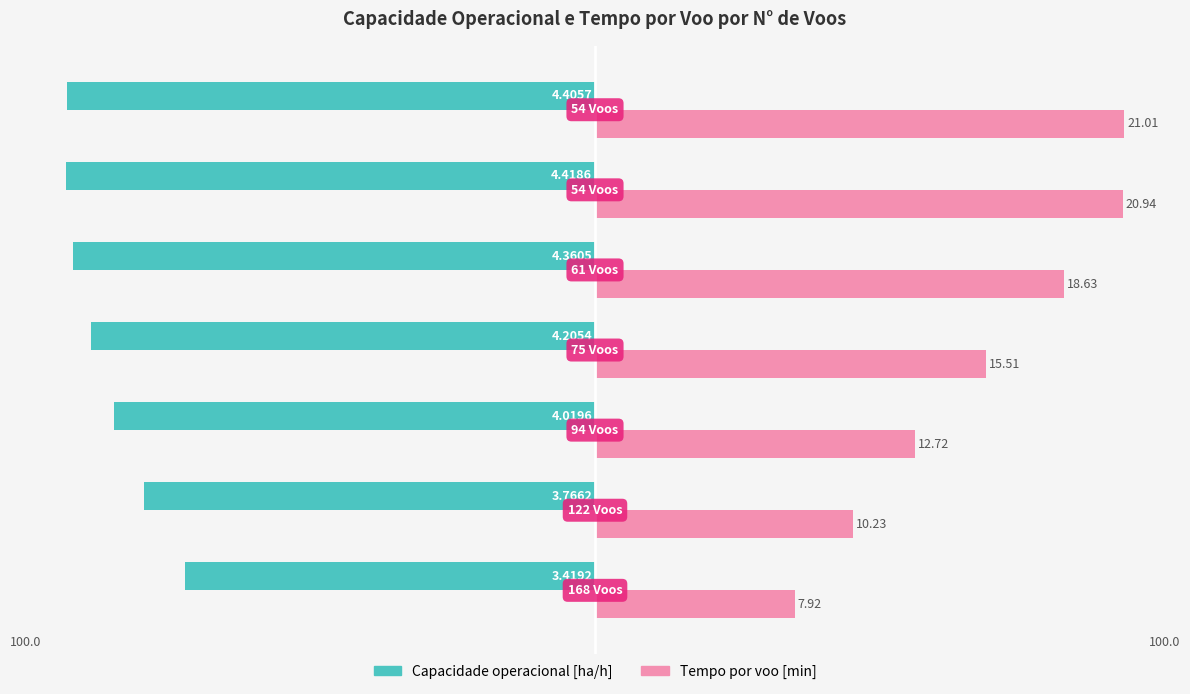

Reading left to right, what are all the values shown in this chart?

Capacidade operacional [ha/h]: -73.5	-81.0	-86.4	-90.4	-93.8	-95.0	-94.7
Tempo por voo [min]: 35.8	46.3	57.5	70.1	84.2	94.7	95.0